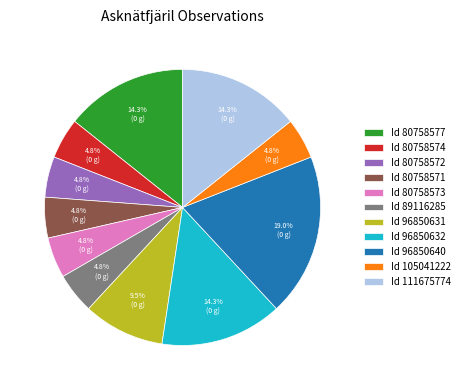

How many slices are in this pie chart?

11